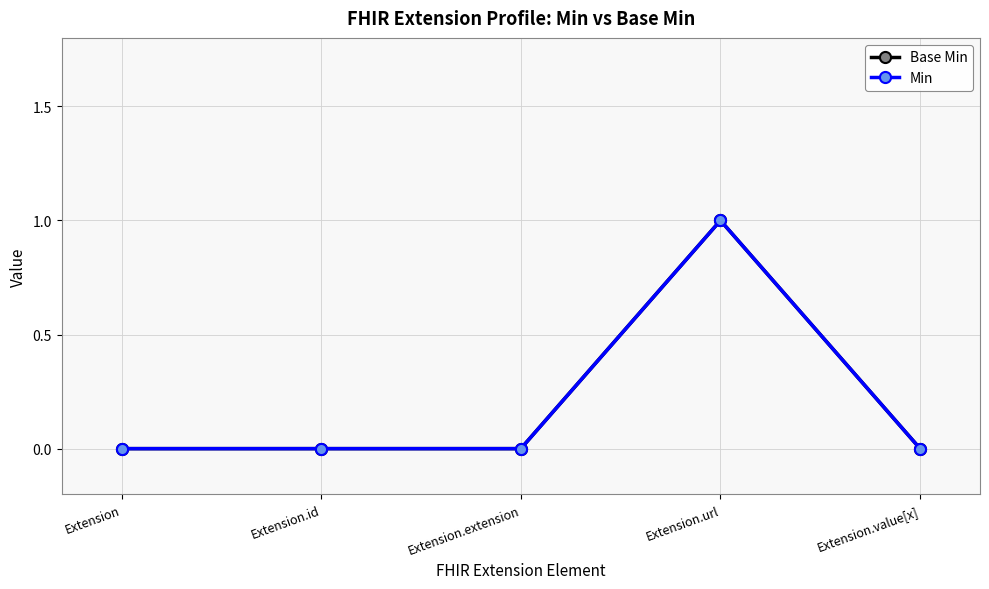

True or false: Min and Base Min cross at least once.

False